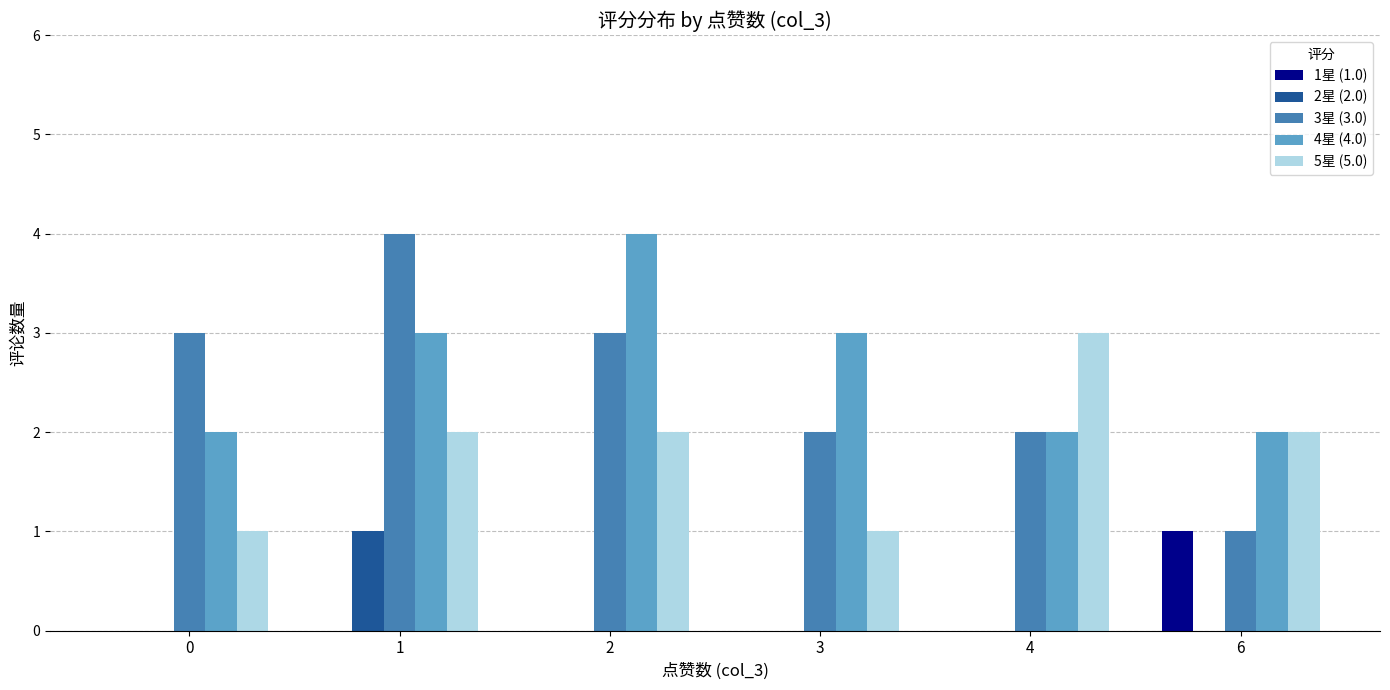

At which label does 5星 (5.0) reach its peak?

4